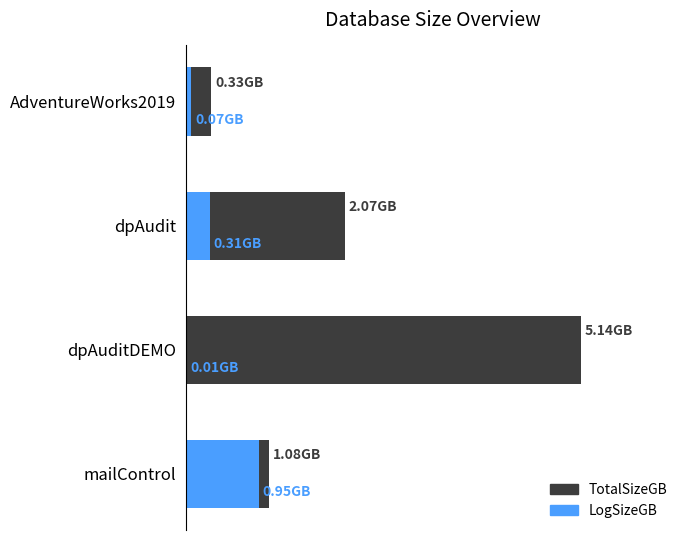

Which series has the widest spread of values?

TotalSizeGB